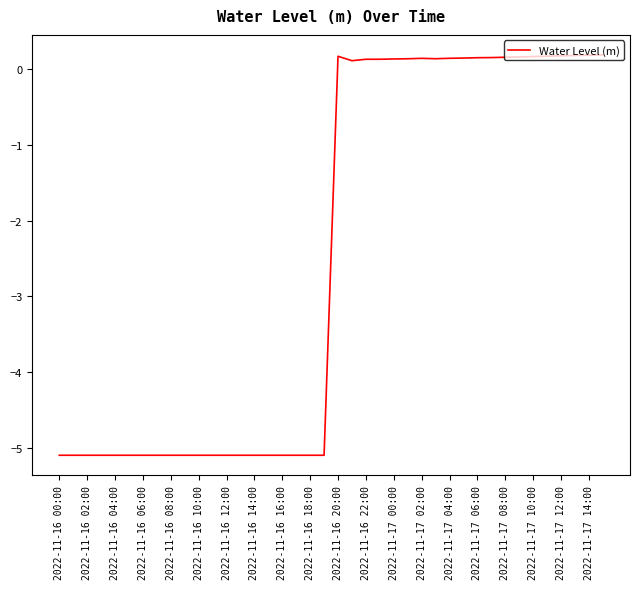

What is the smallest value displayed?

-5.1